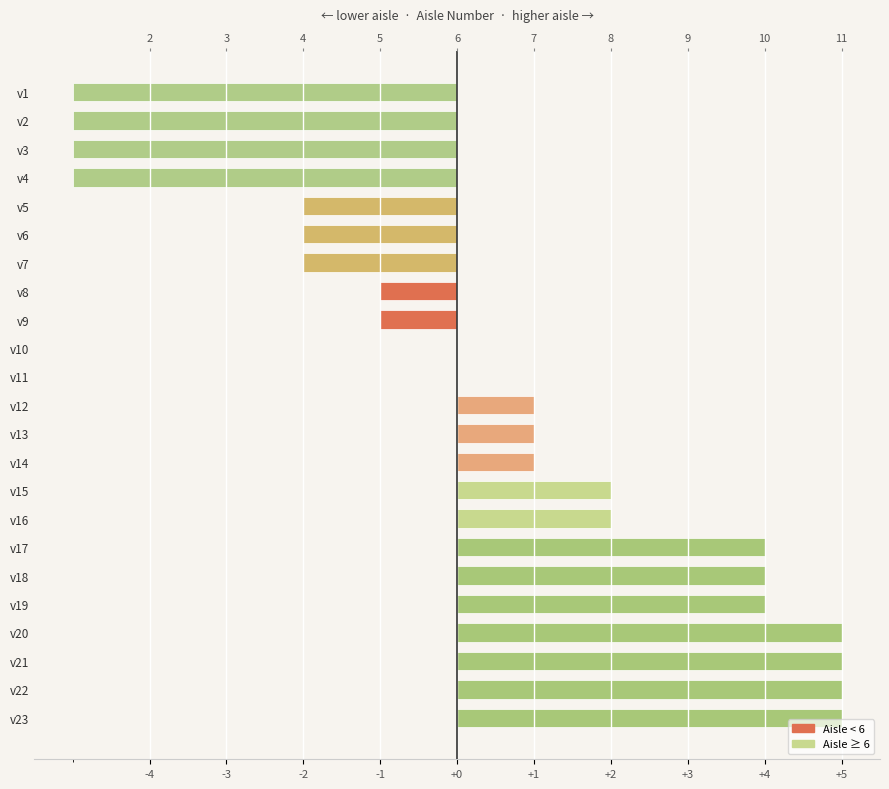

How many values are below 1?

11